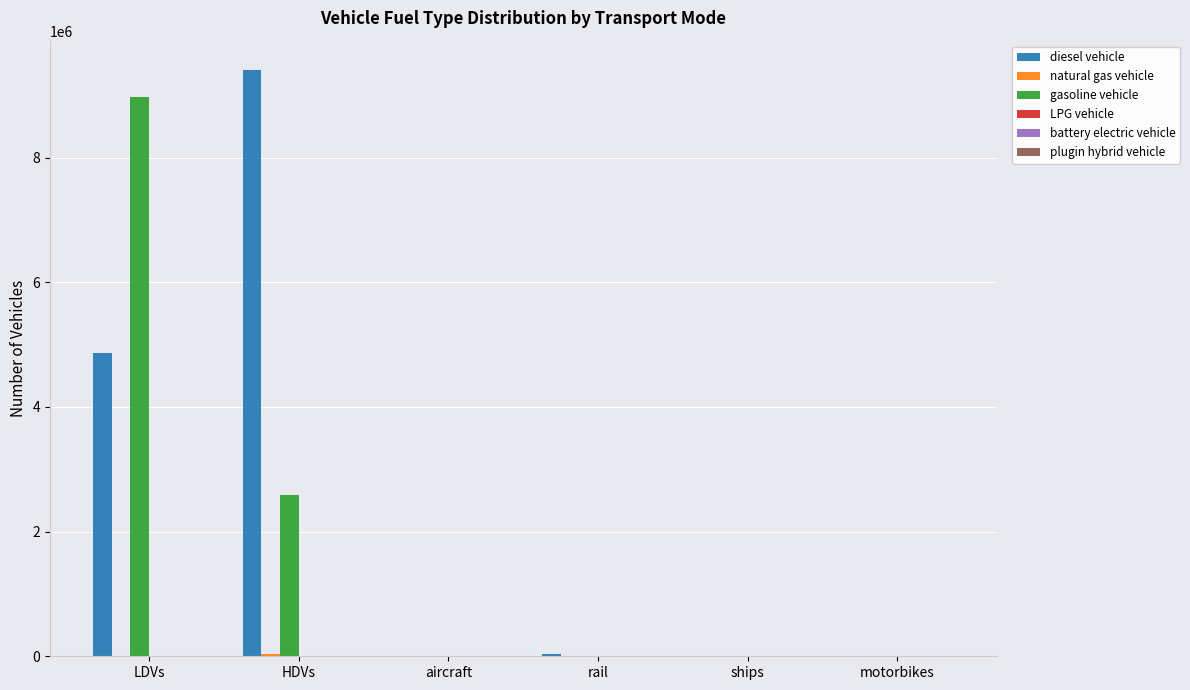

How many groups of bars are there?

6